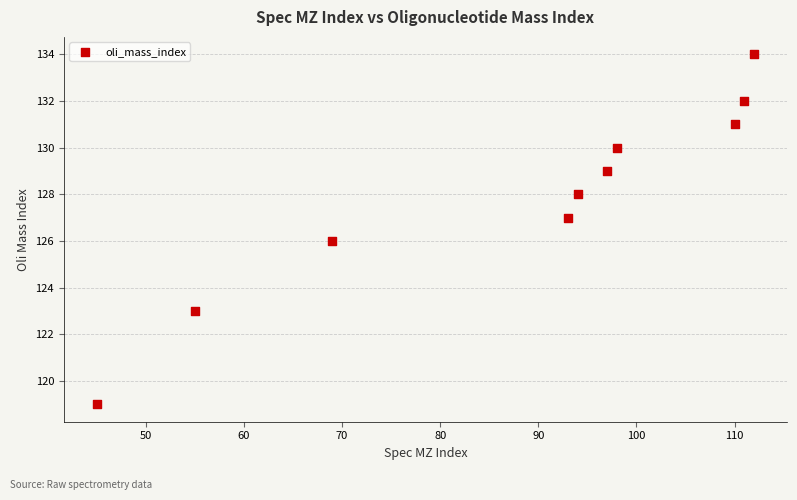

What is the range of X values (max minus min)?

67